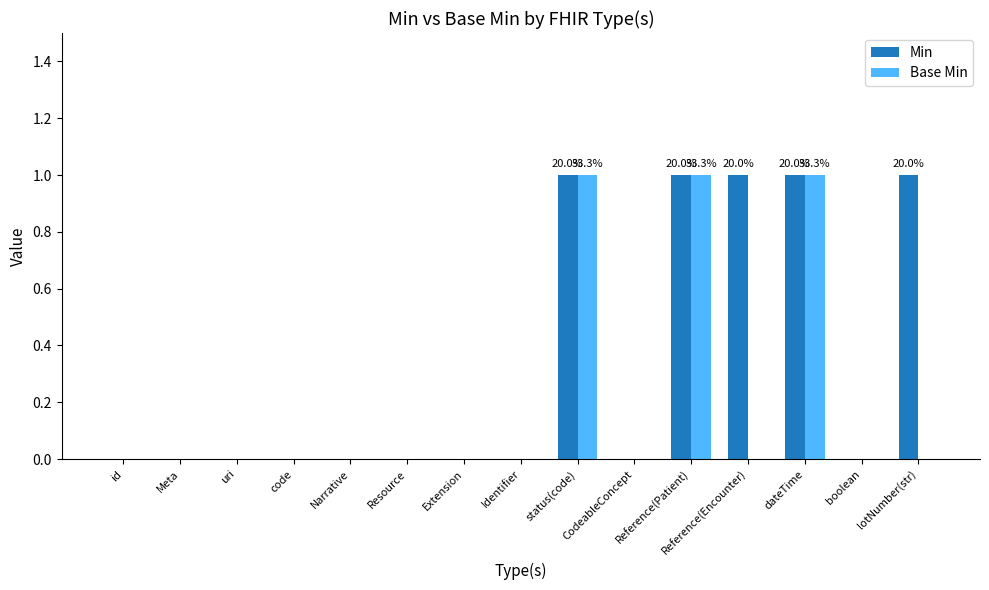

What is the sum of all Base Min values?

3